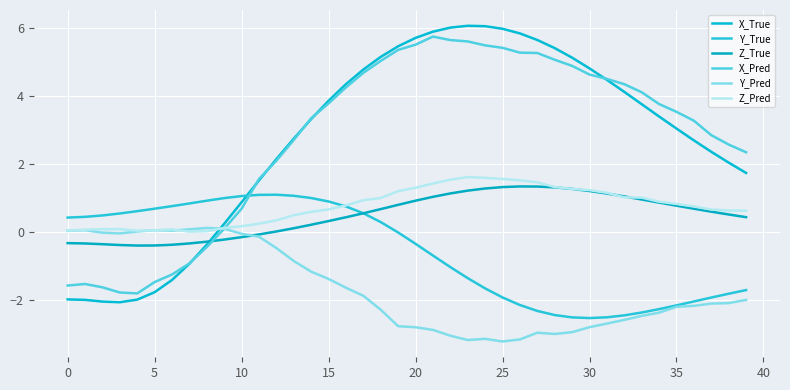

What is the minimum value for Y_True?

-2.5